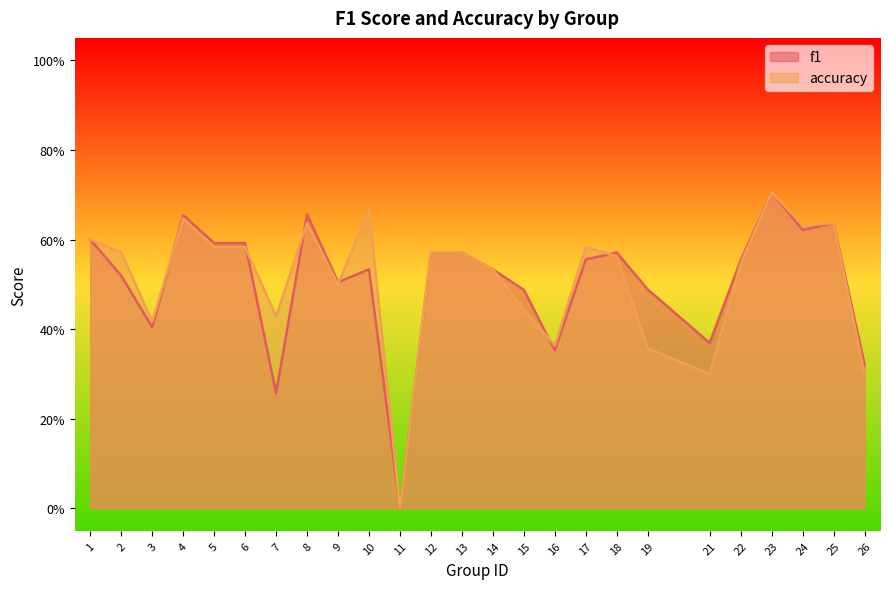

Read the accuracy value at 6.

0.6